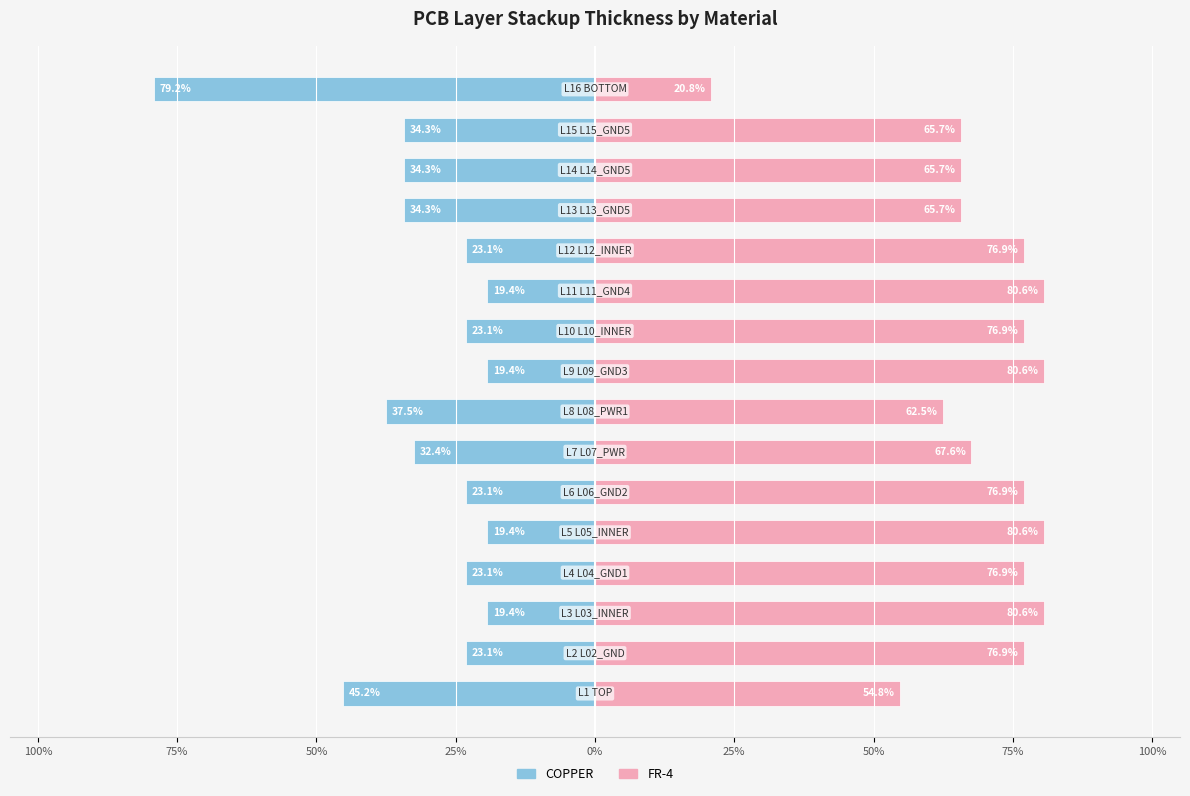

The value of COPPER at 25% is -23.1. True or false?

True